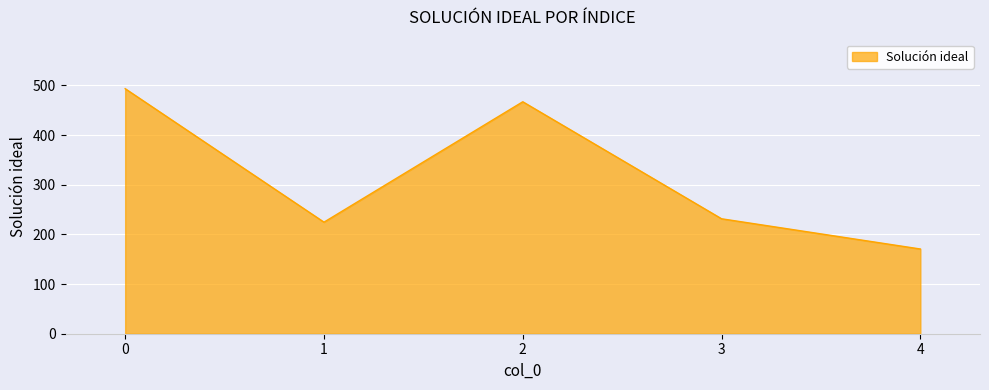

The chart shows a value of 669.0 at 2. True or false?

False